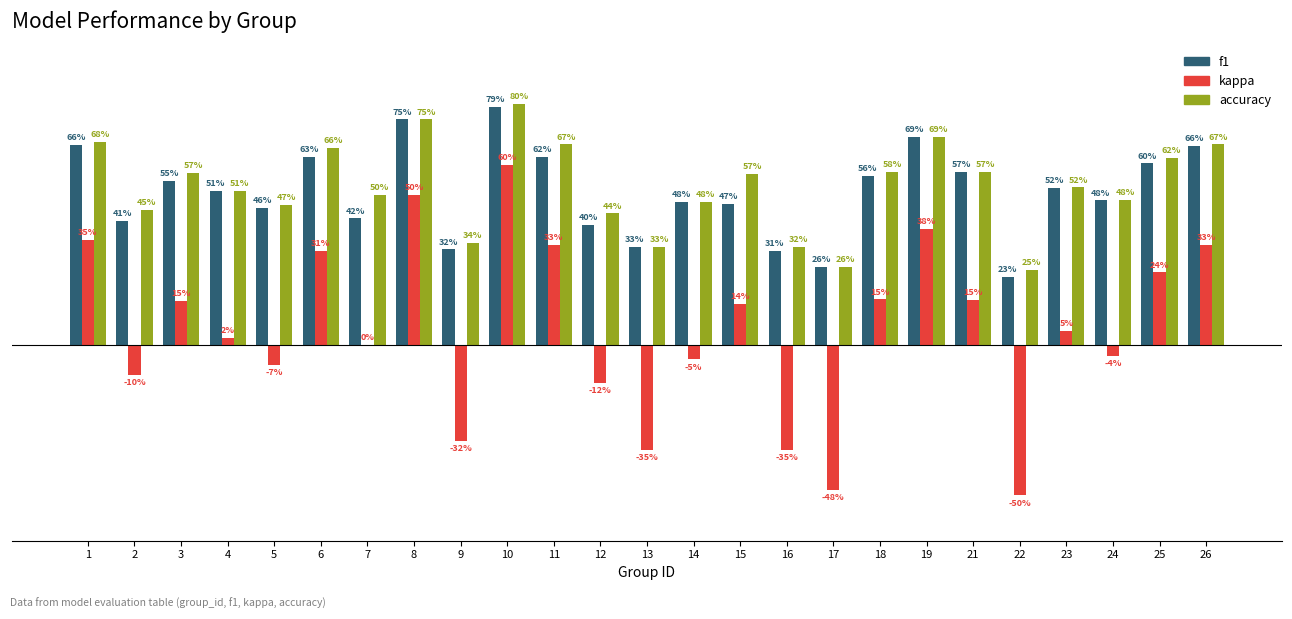

What are all the series names shown in the legend?

f1, kappa, accuracy